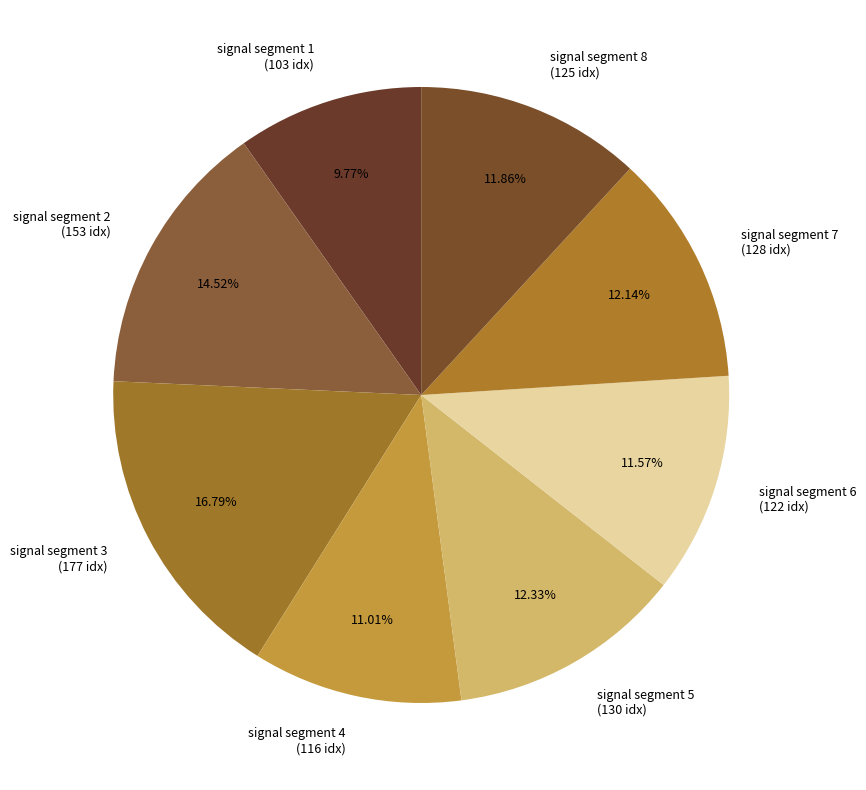

Is it true that signal segment 8 is 12% of the pie?

True